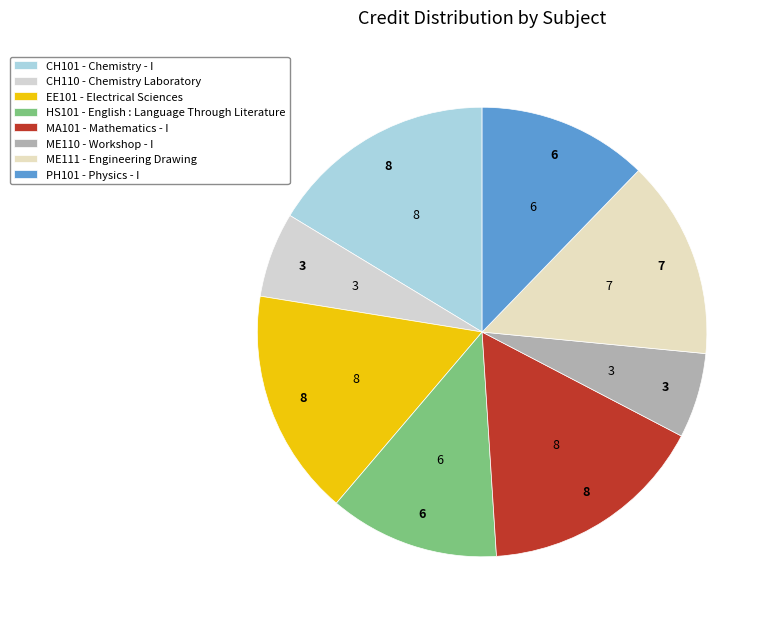

To the nearest percent, what percentage of the pie is HS101?

12%